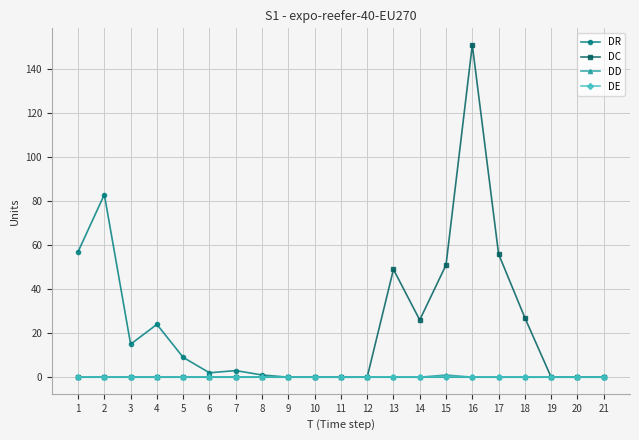

True or false: DC has a value of 20 at 17.

False